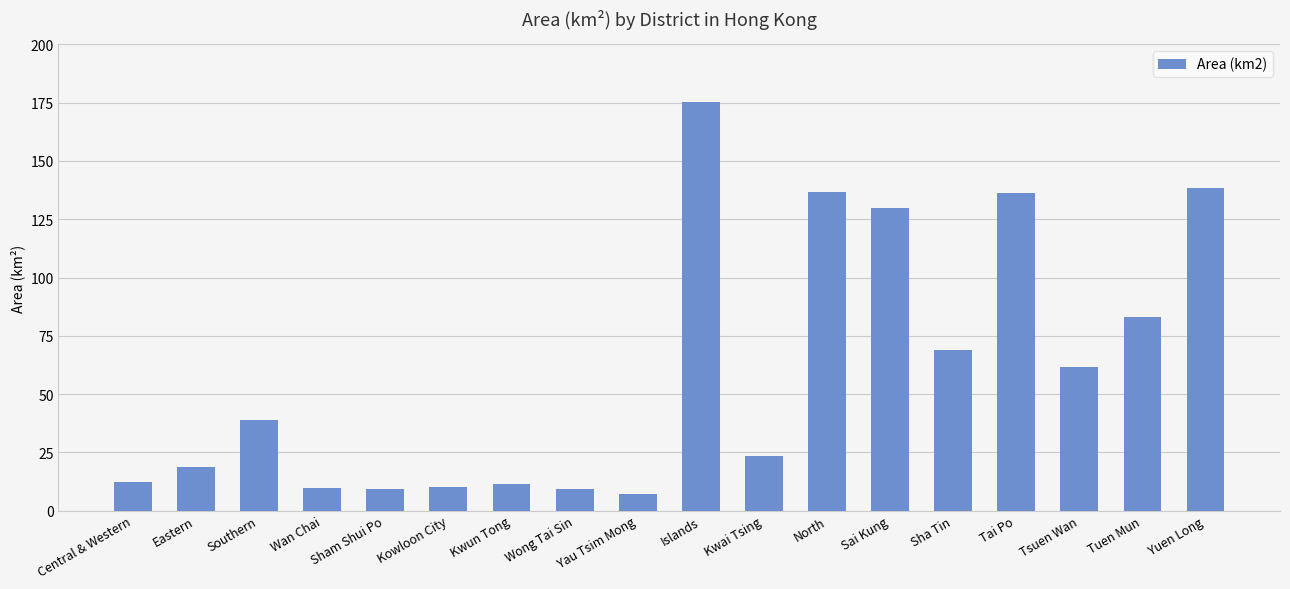

The chart shows a value of 46.8 at Tuen Mun. True or false?

False